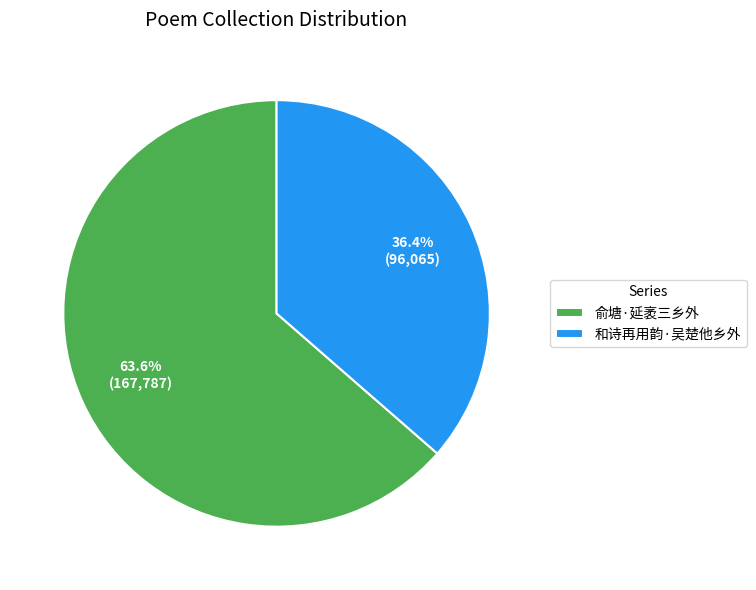

Count the number of slices in the pie.

2